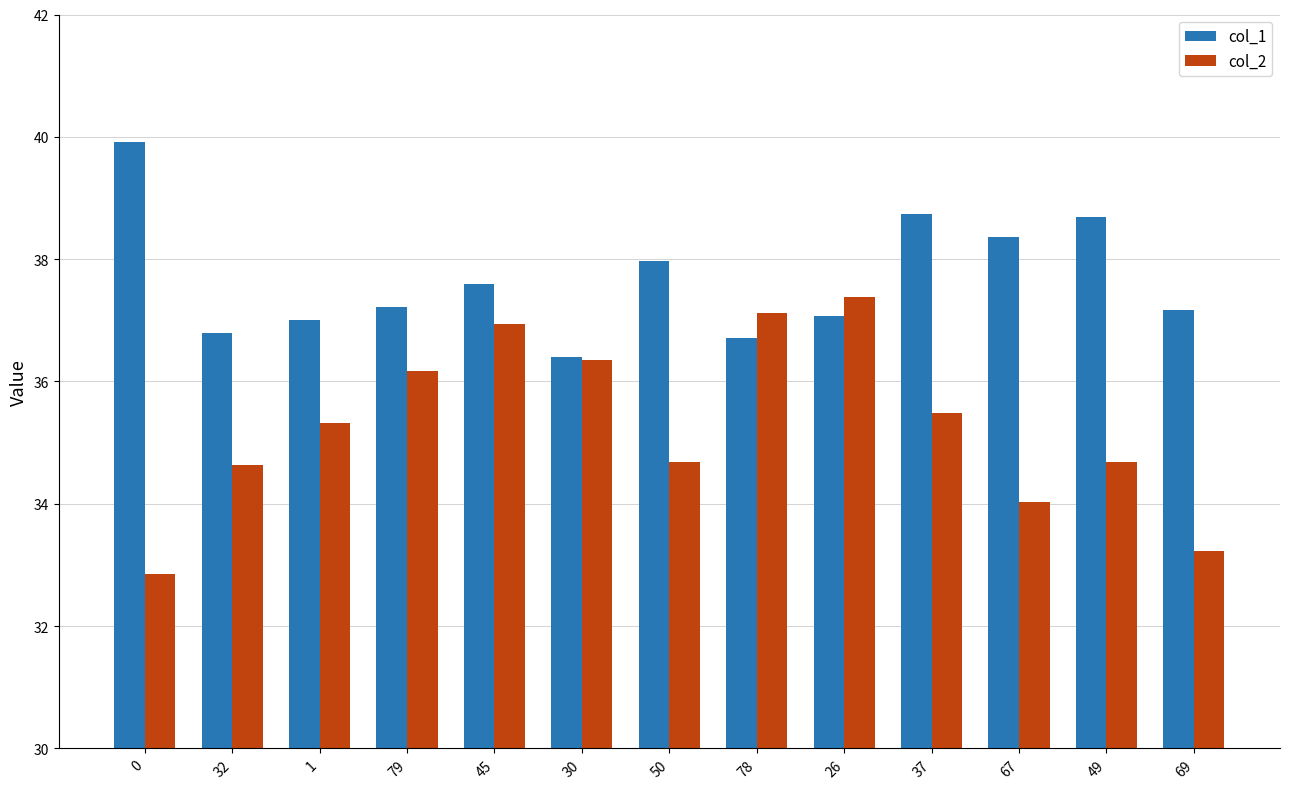

What is the label of the 9th bar from the left?

26